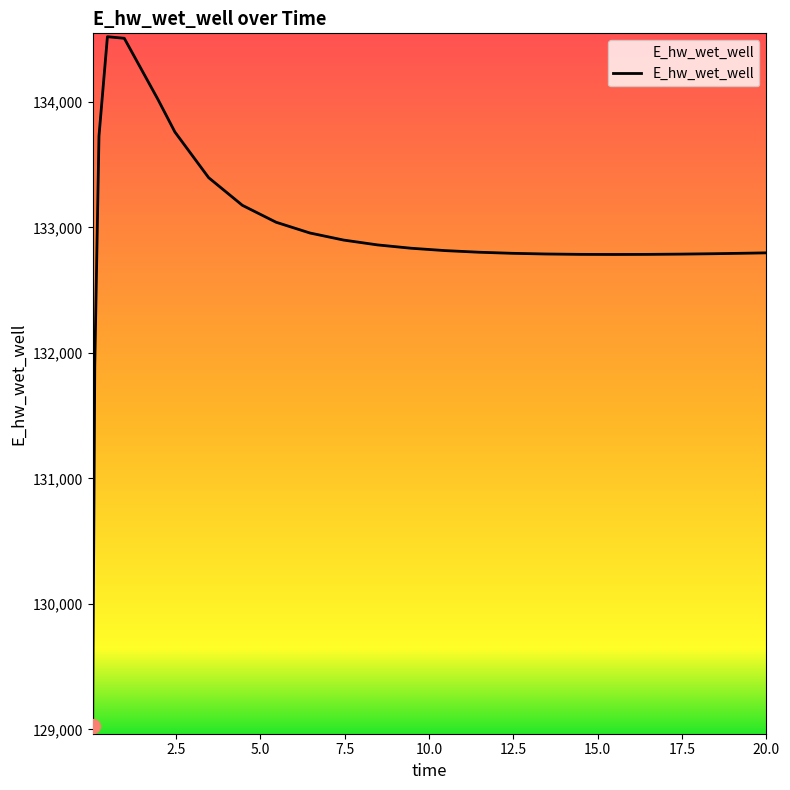

What is the sum of all values?

3323332.0